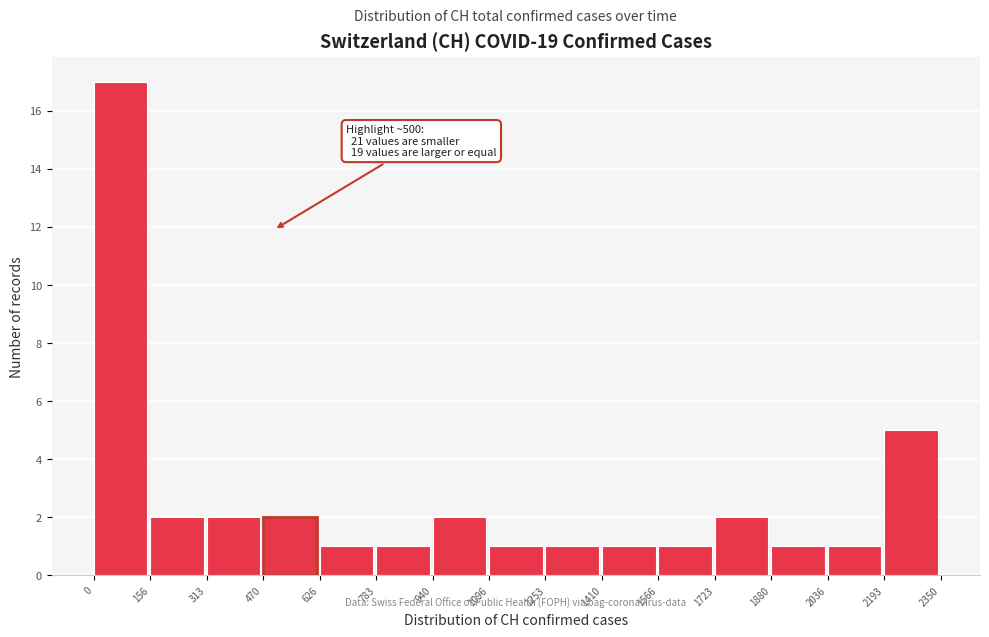

Over which range of the x-axis is the bar tallest?

0 to 156